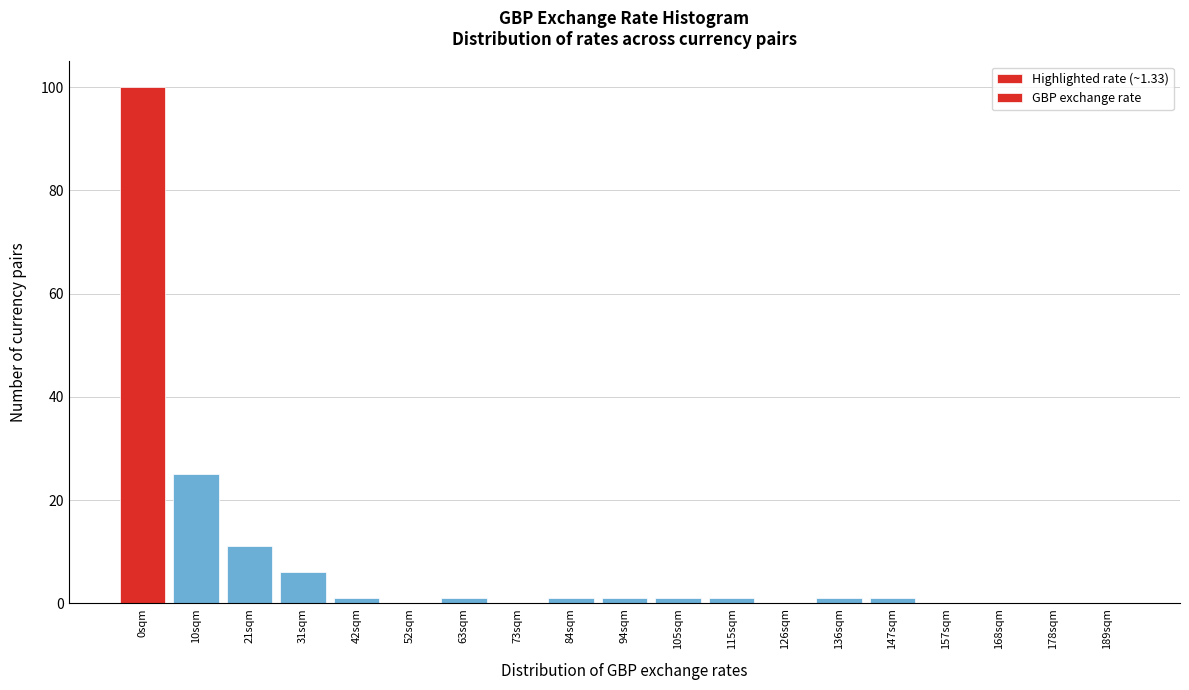

Reading left to right, what are all the values shown in this chart?

0sqm=100	10sqm=25	21sqm=11	31sqm=6	42sqm=1	52sqm=0	63sqm=1	73sqm=0	84sqm=1	94sqm=1	105sqm=1	115sqm=1	126sqm=0	136sqm=1	147sqm=1	157sqm=0	168sqm=0	178sqm=0	189sqm=0